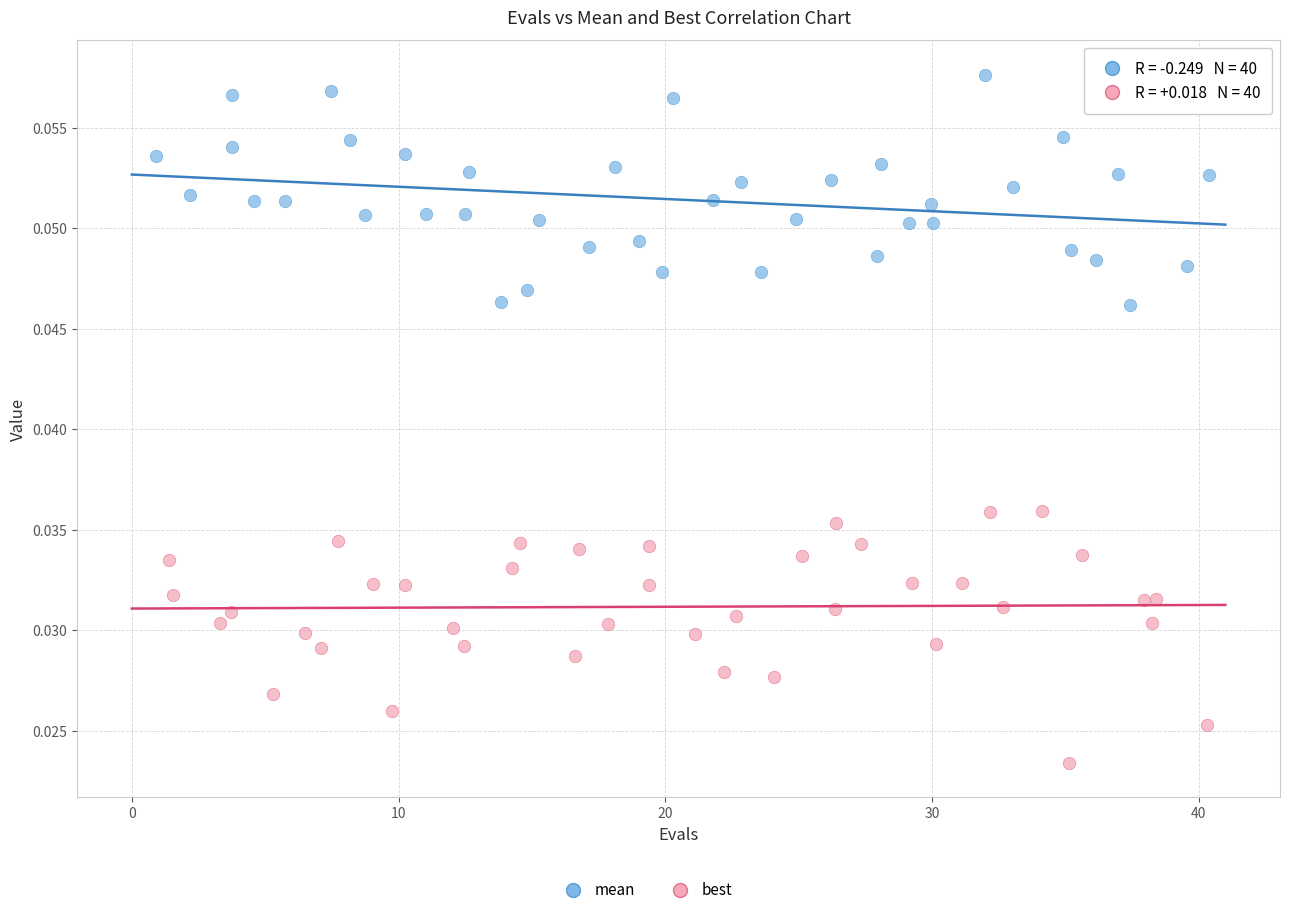

Which series reaches the maximum Y coordinate?

mean